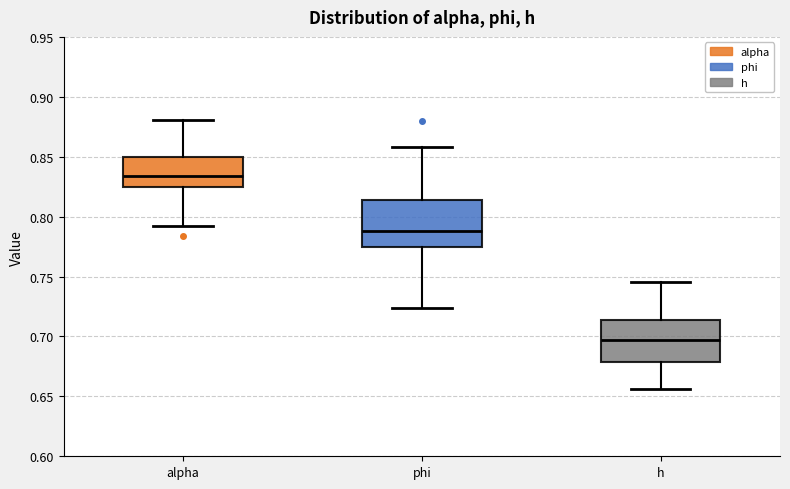

Which box has the lowest median line?

h